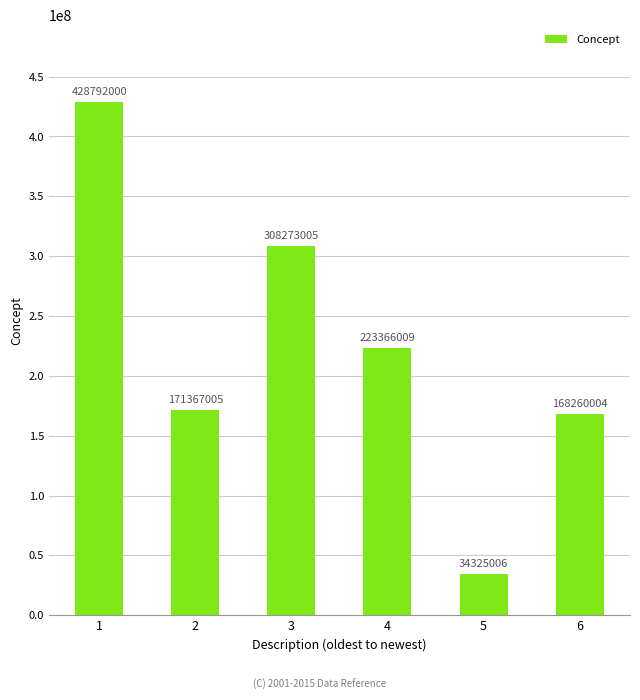

Reading right to left, what are all the values shown in this chart?

6=168260004	5=34325006	4=223366009	3=308273005	2=171367005	1=428792000